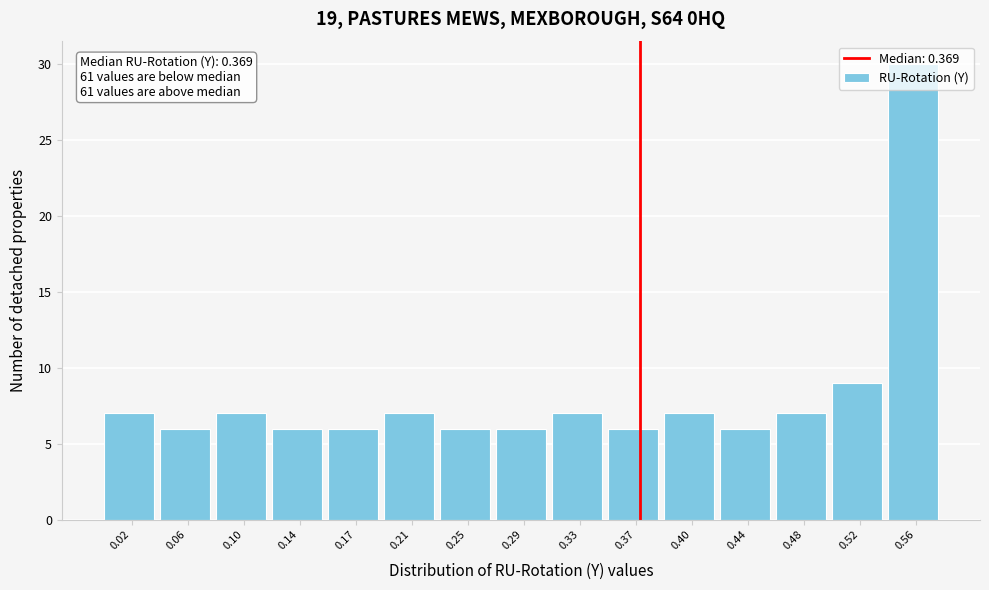

Over which range of the x-axis is the bar tallest?

0.540 to 0.575